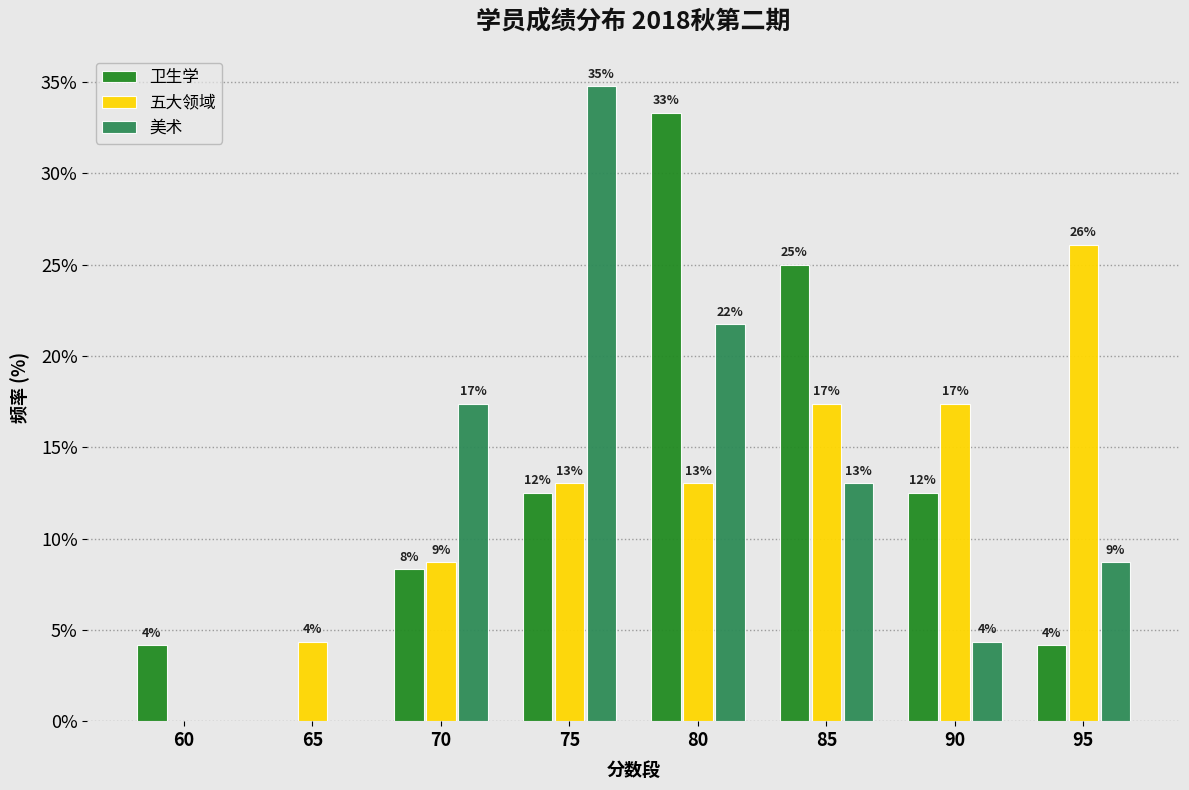

What are all the series names shown in the legend?

卫生学, 五大领域, 美术